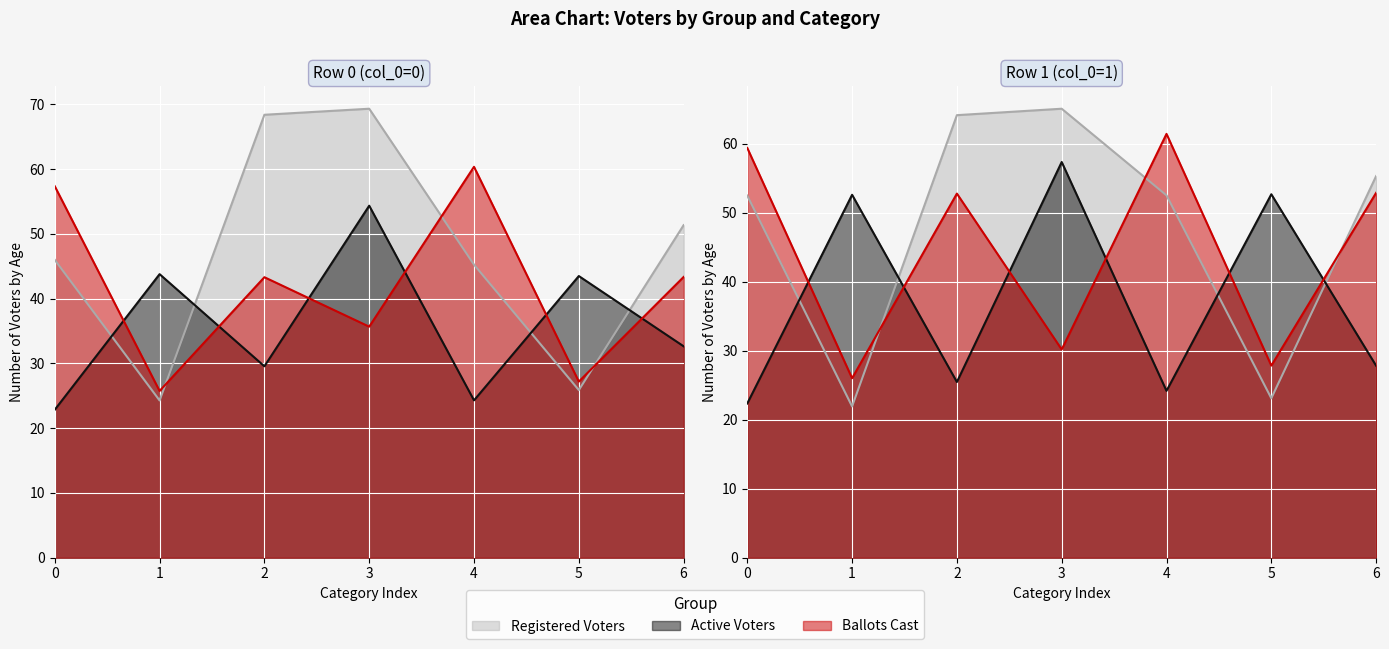

How many values in the col_3 series exceed 69?

1